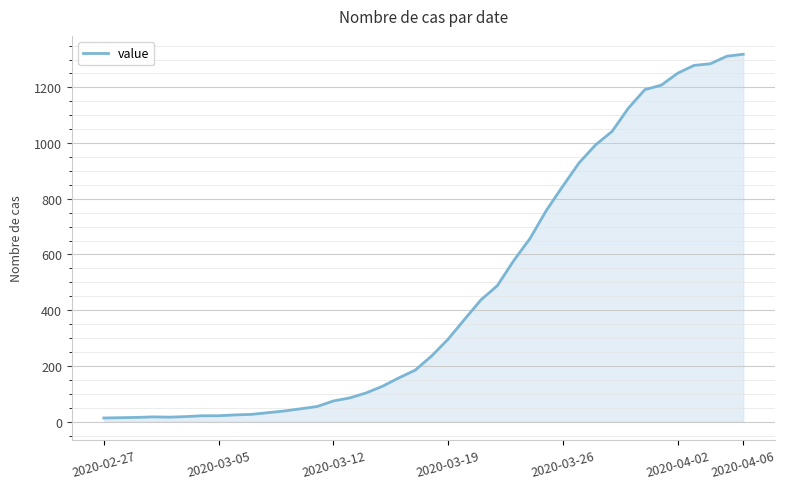

What is the maximum value shown in the chart?

1319